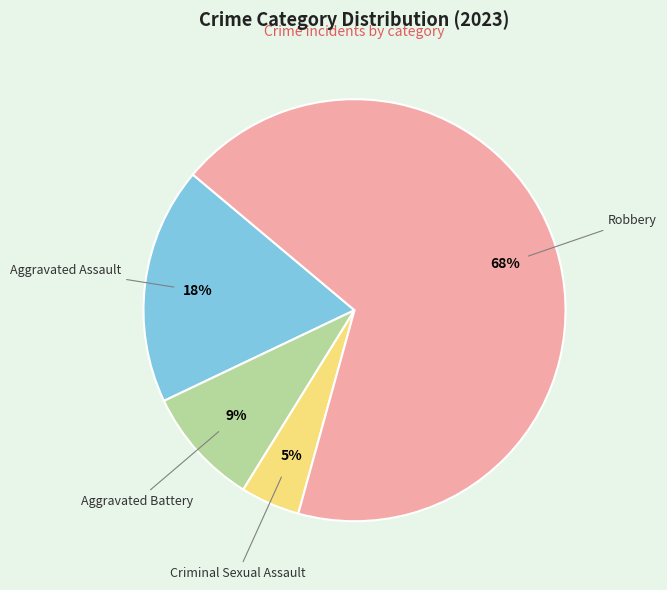

To the nearest percent, what portion does Aggravated Battery represent?

9%